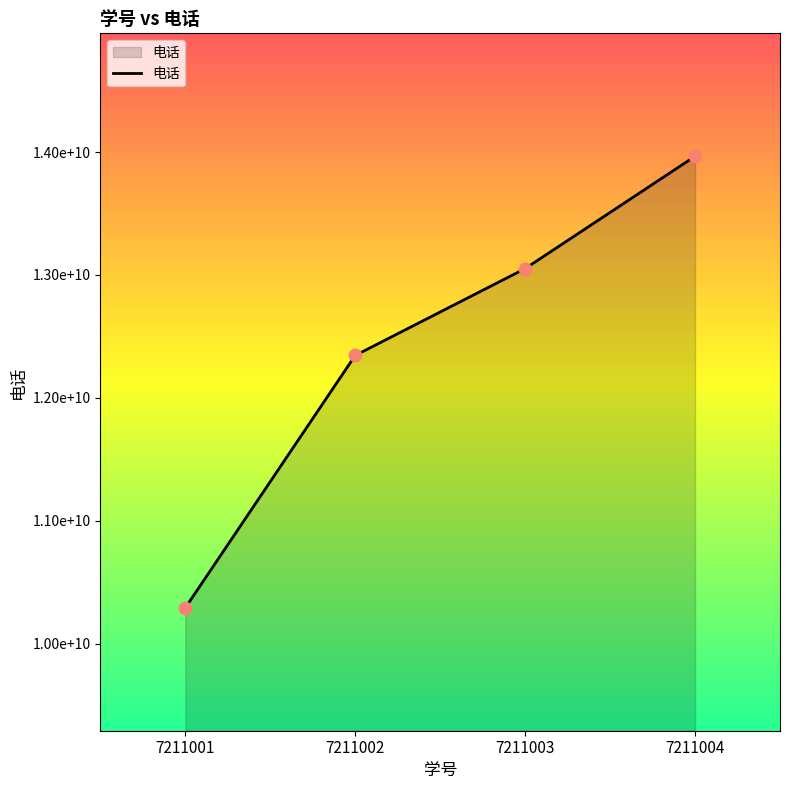

Which has a higher value, 7211002 or 7211001?

7211002